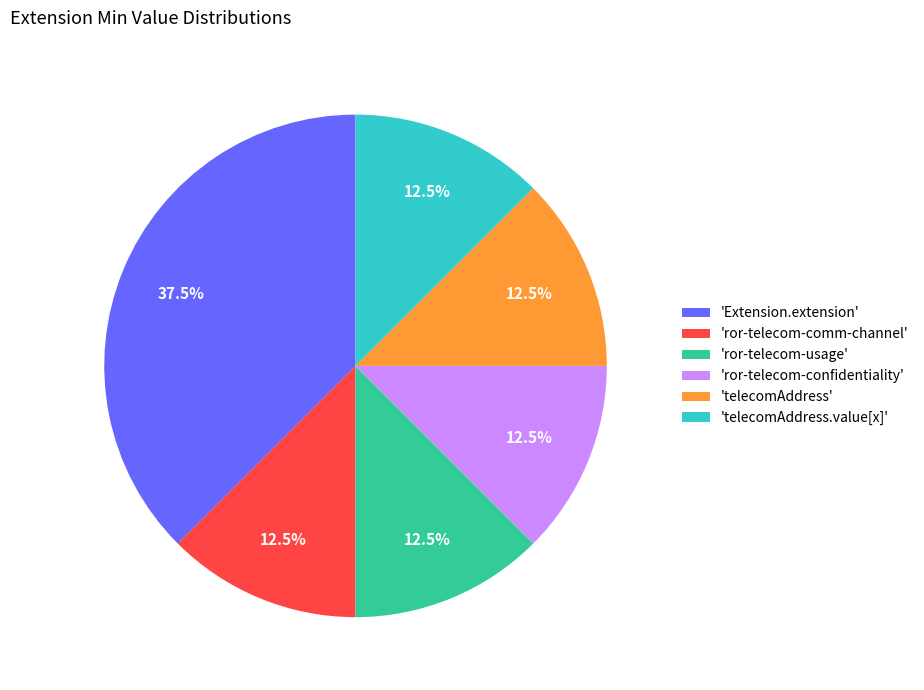

Is there a majority slice in this chart?

No